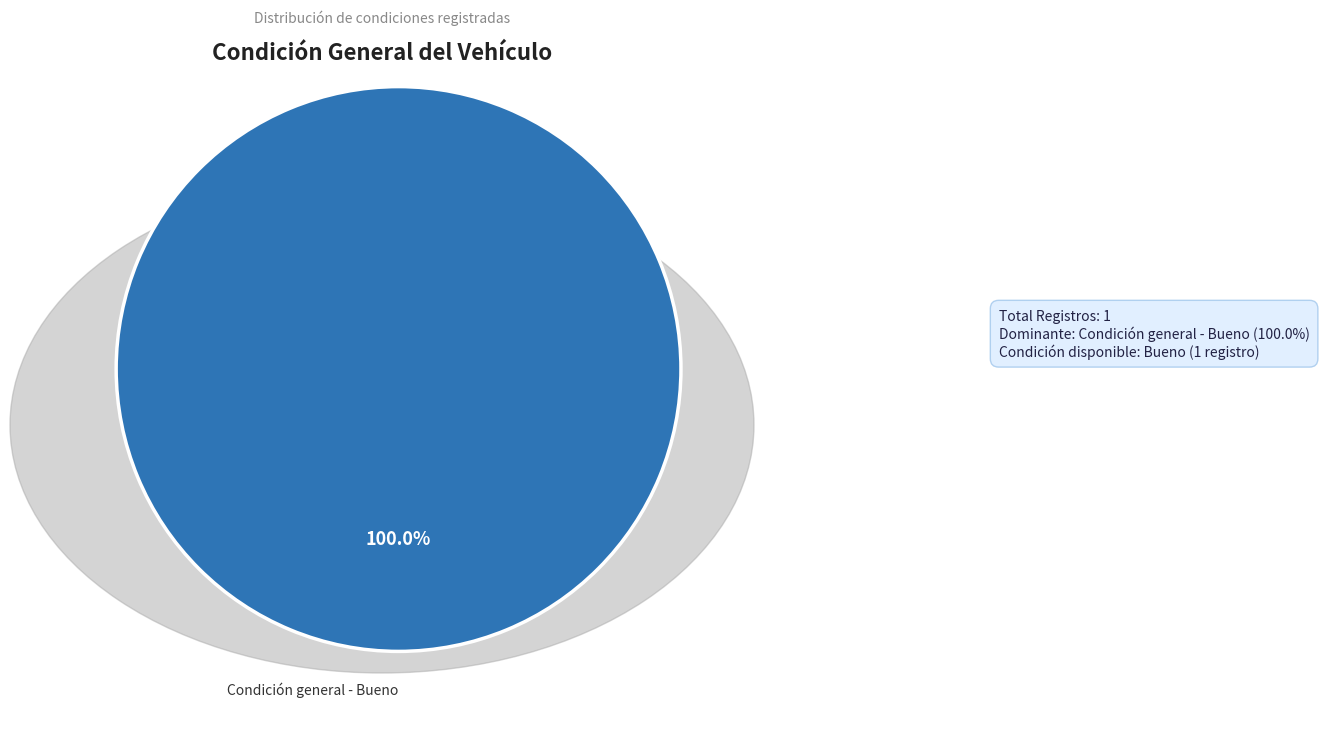

Is there a majority slice in this chart?

Yes